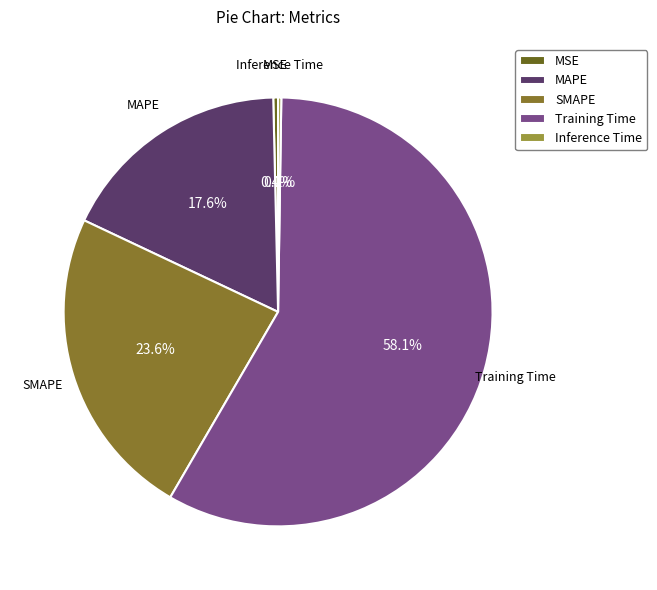

The MSE slice represents 6% of the pie. True or false?

False